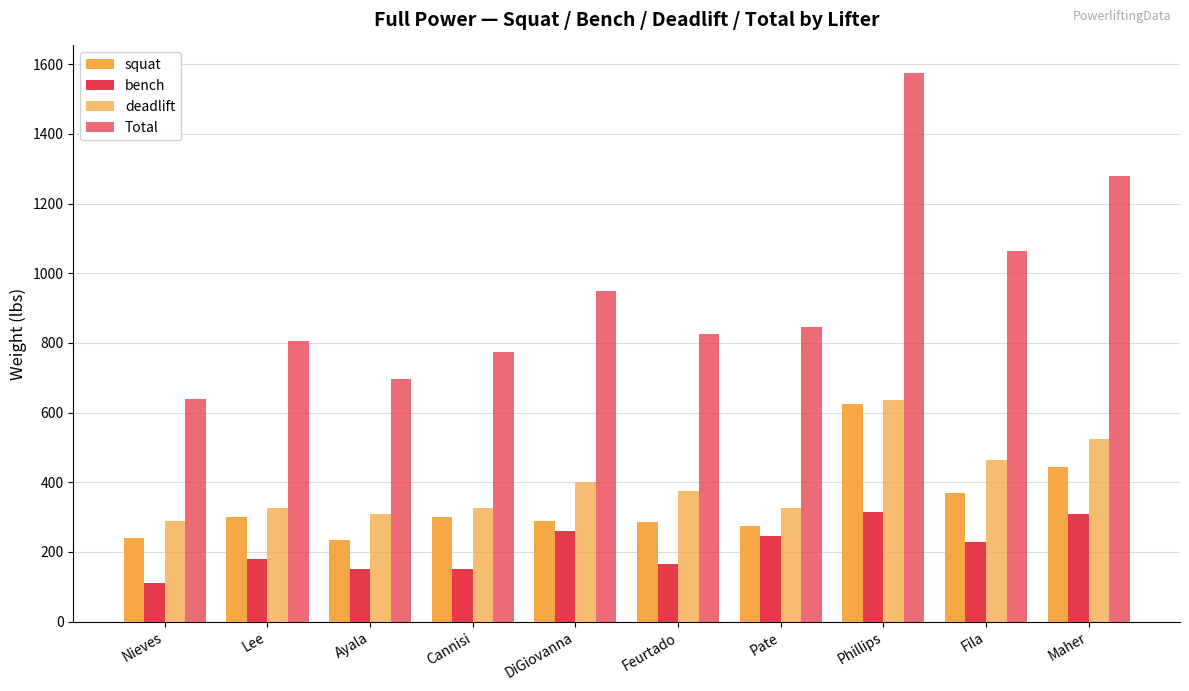

Which category has the lowest value across all series?

Nieves